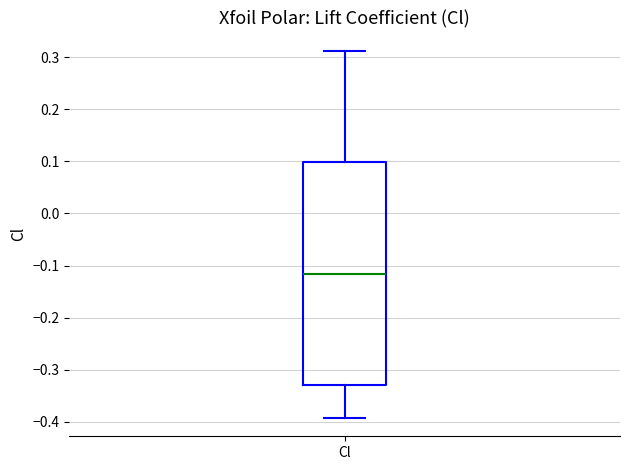

Read this box plot against the y-axis: the position of the median line, the range covered by the box, and the ends of both whiskers. The values are not printed on the chart, so give them approximately, as read against the axis.

median -0.12, box -0.33 to 0.10, whiskers -0.39 to 0.31